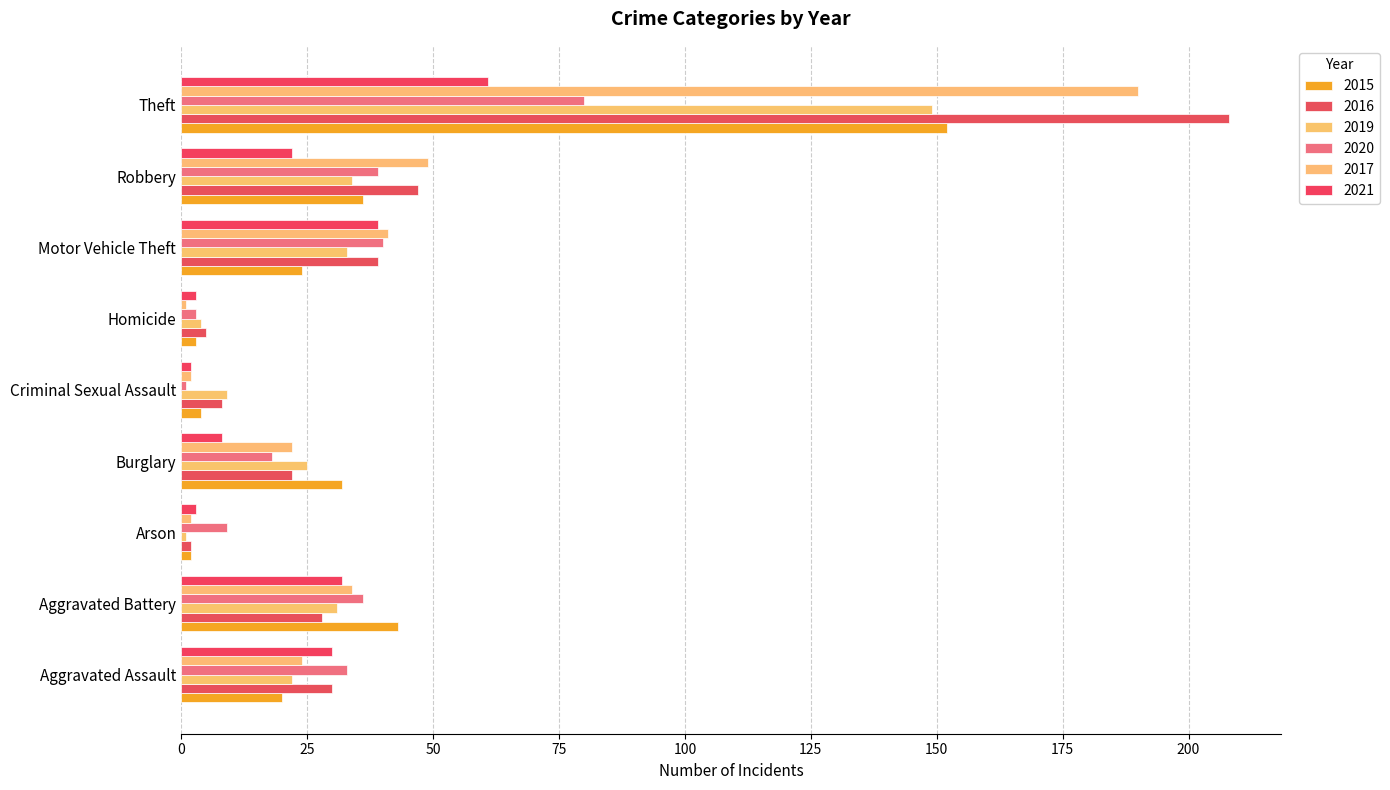

How many categories are shown in the chart?

9